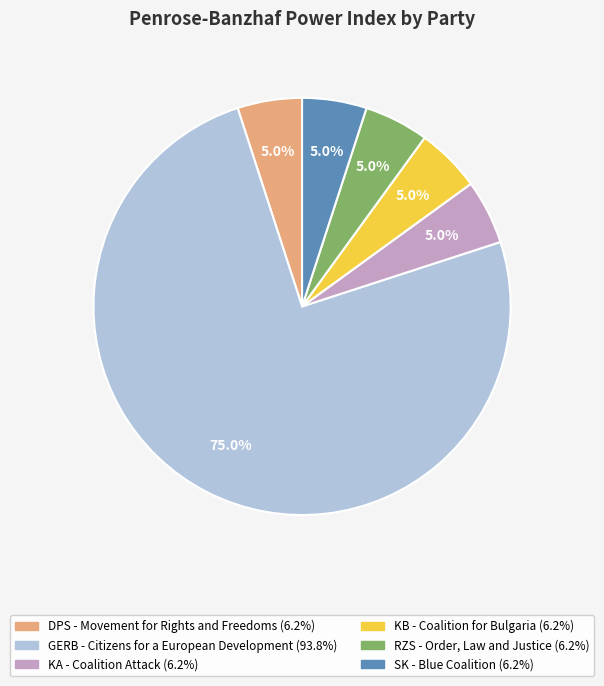

How much of the chart is everything except DPS - Movement for Rights and Freedoms?

95.0%